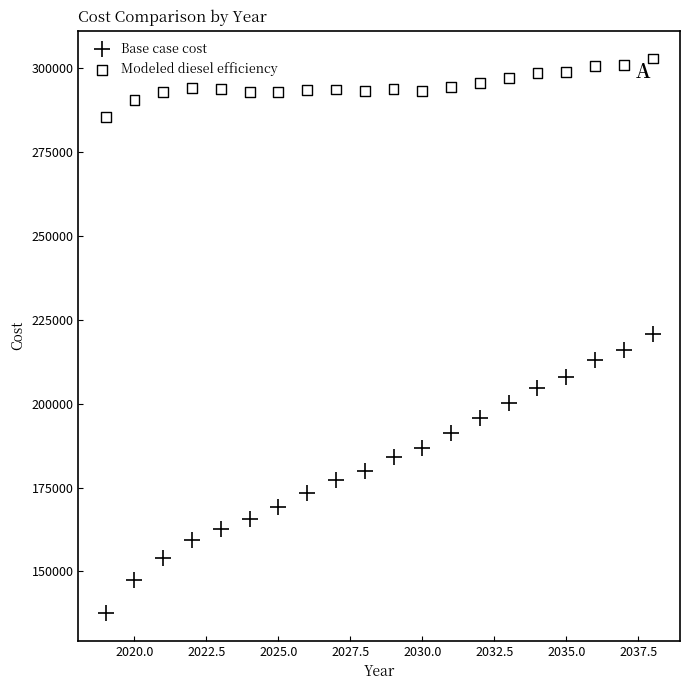

What are all the series names shown in the legend?

Base case cost, Modeled diesel efficiency